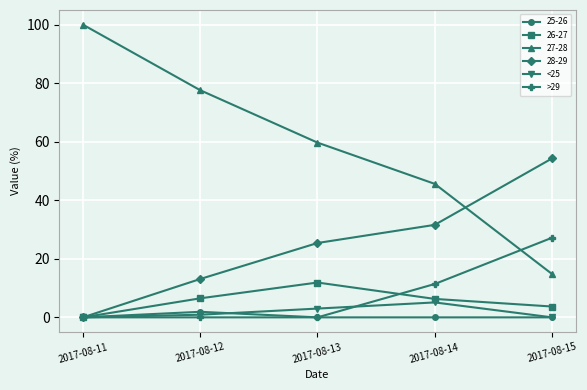

True or false: 26-27 has more than 2 points higher than both neighbors.

False